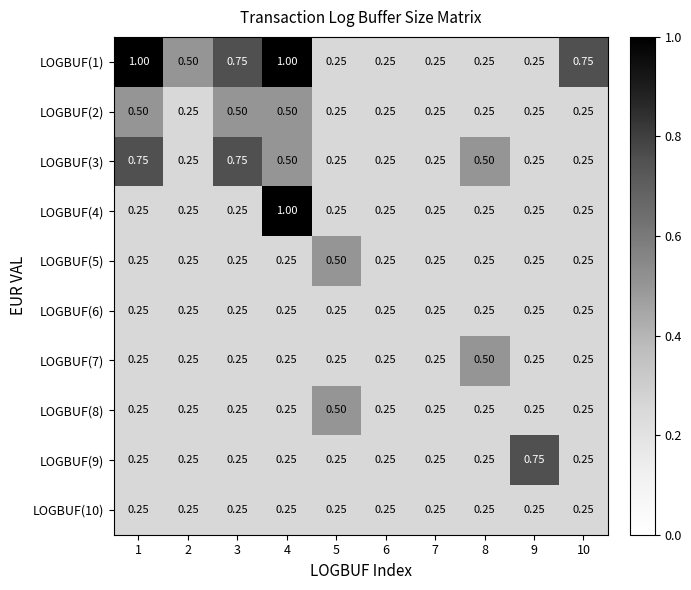

Is the value of LOGBUF(9) at 8 greater than the value of LOGBUF(3) at 4?

No